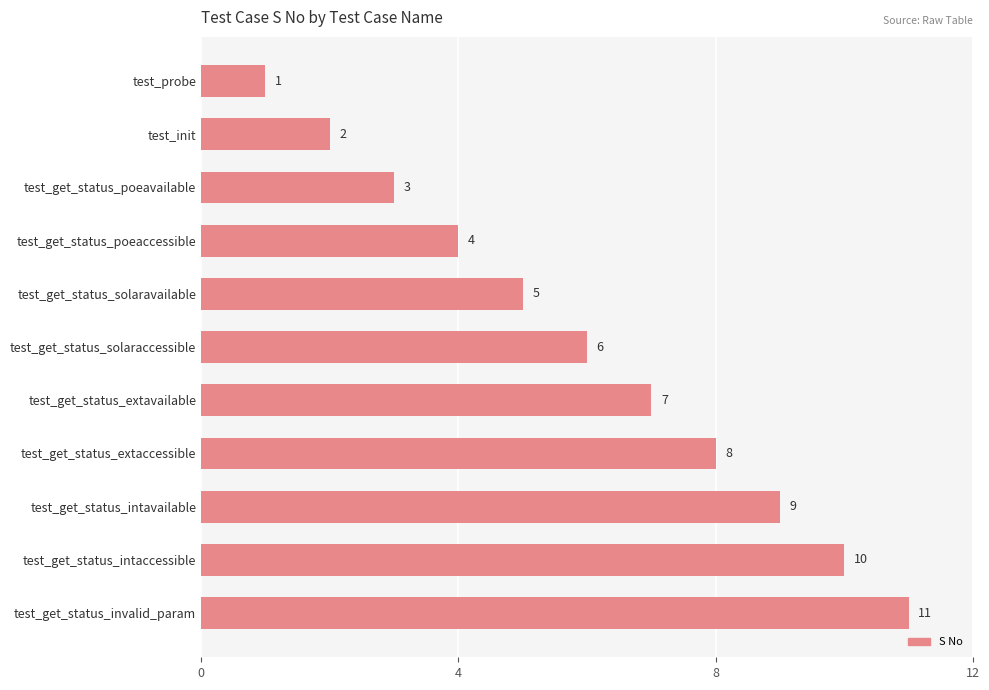

What is the sum of all values?

66